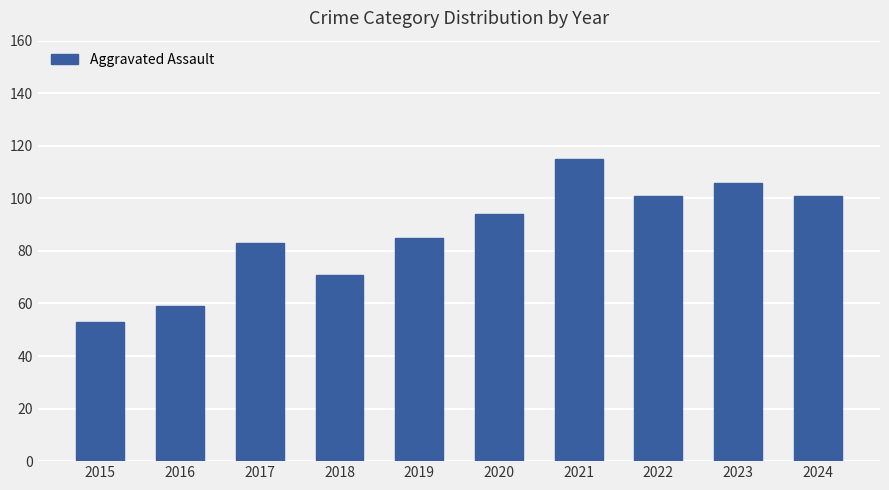

What is the value of the 5th bar from the left?

85